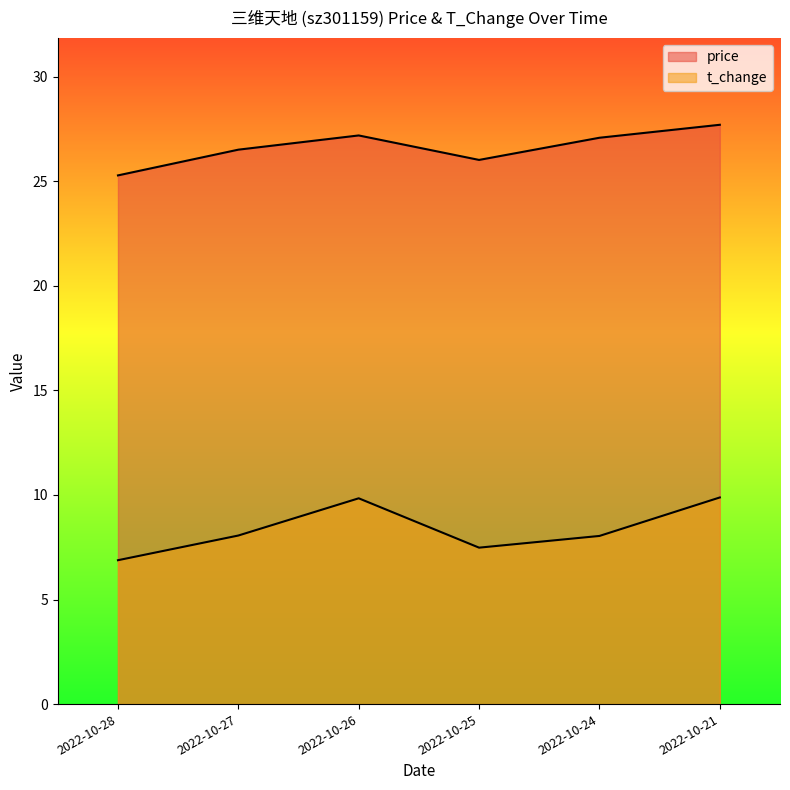

The price series shows 7.6 at 2022-10-28. True or false?

False